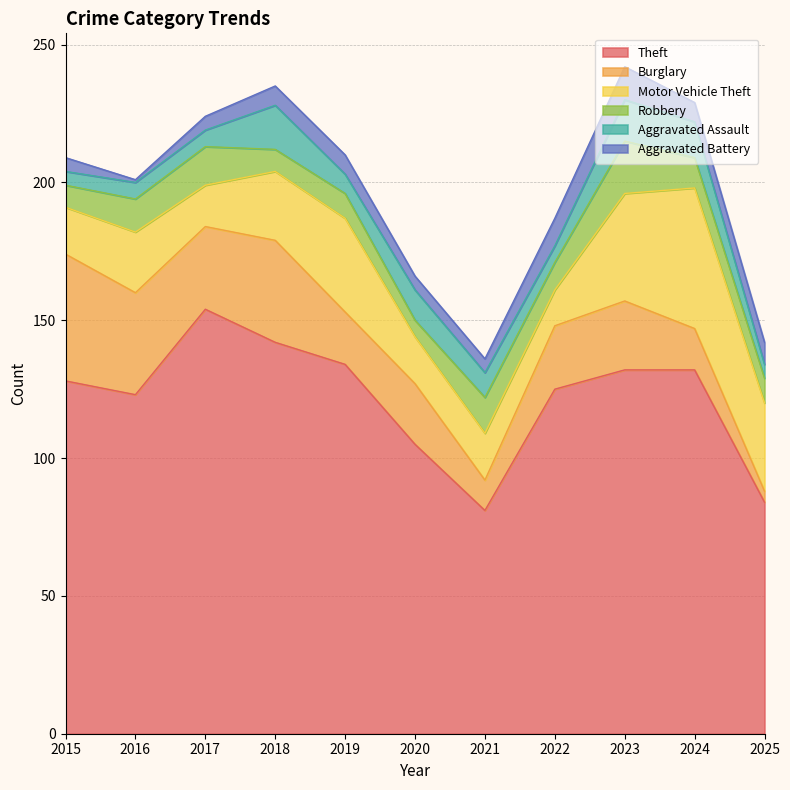

What is the value of the Theft point at the 2nd from the left?

123